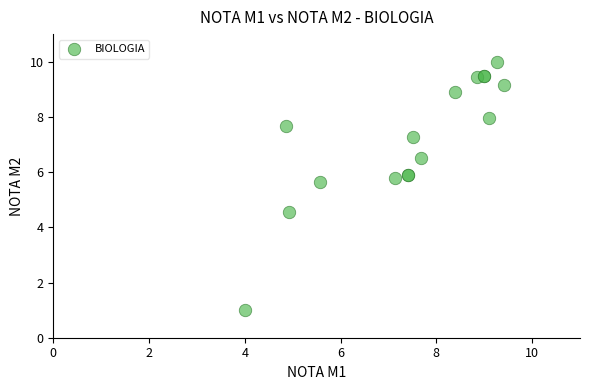

What Y value in the scatter plot is closest to 5?

4.6